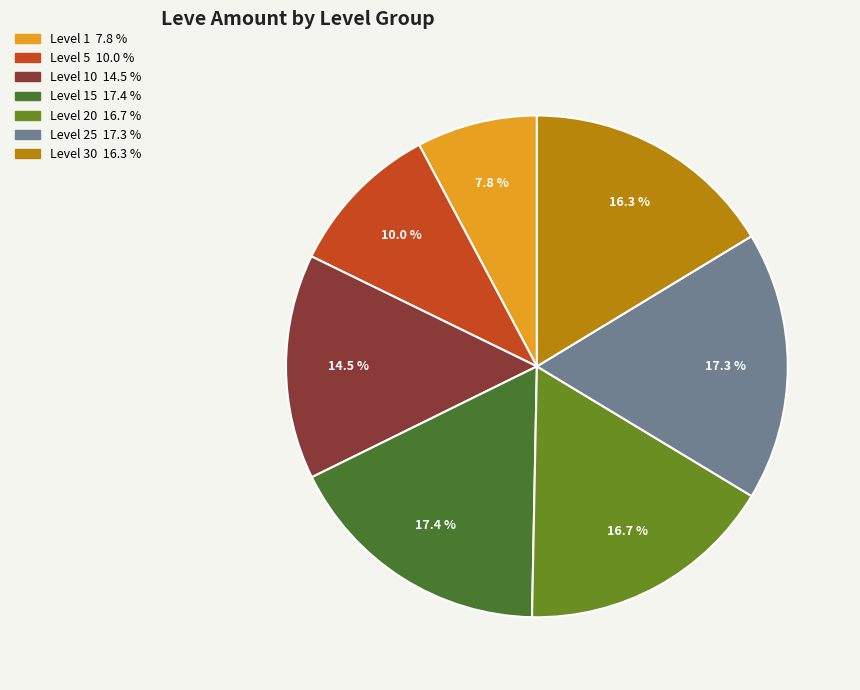

Is there any slice that represents more than half of the pie?

No